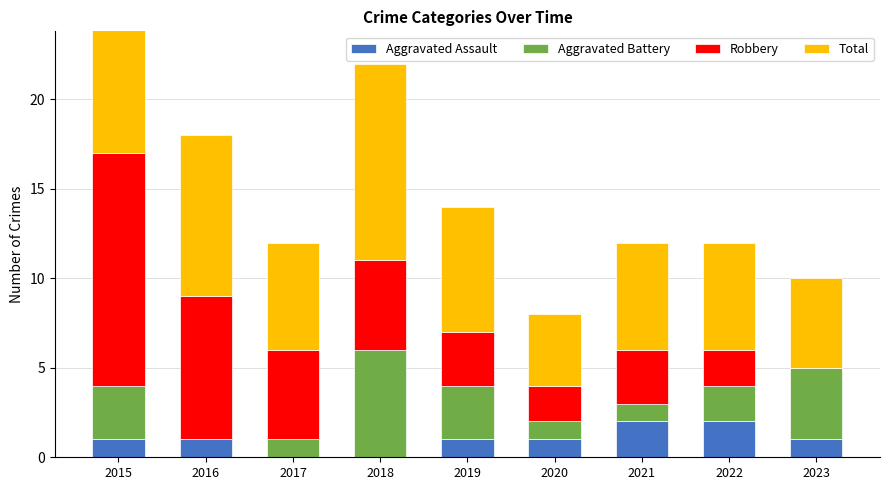

Reading left to right, transcribe all the data shown in this chart.

Aggravated Assault: 1	1	0	0	1	1	2	2	1
Aggravated Battery: 3	0	1	6	3	1	1	2	4
Robbery: 13	8	5	5	3	2	3	2	0
Total: 17	9	6	11	7	4	6	6	5